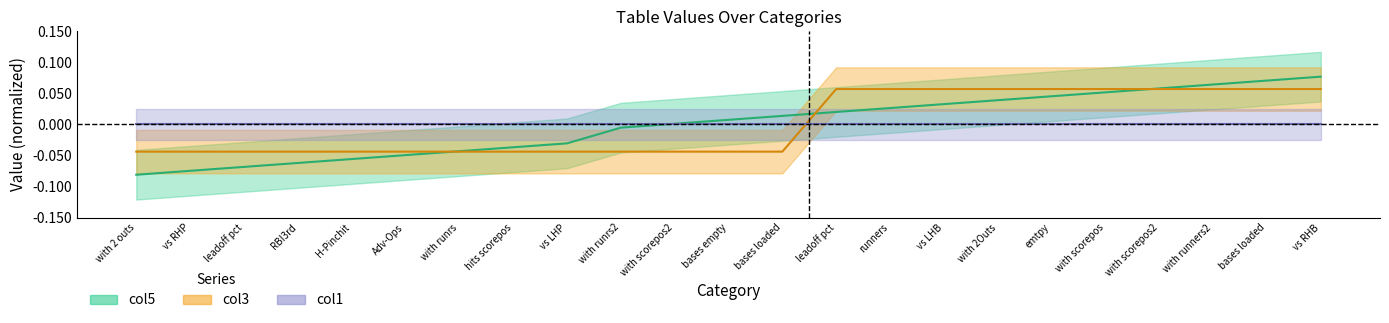

What is the minimum value shown in the chart?

-0.1